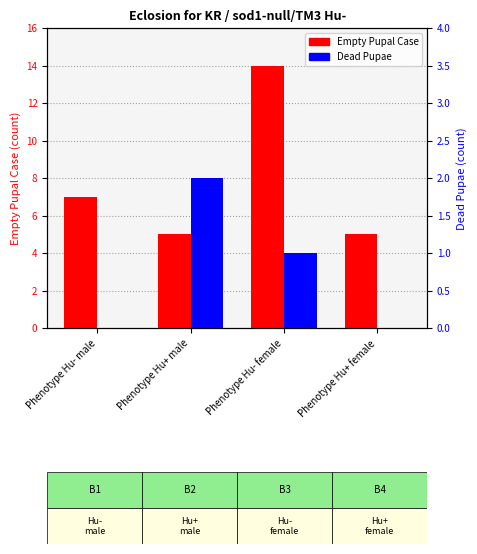

How many groups of bars are there?

4